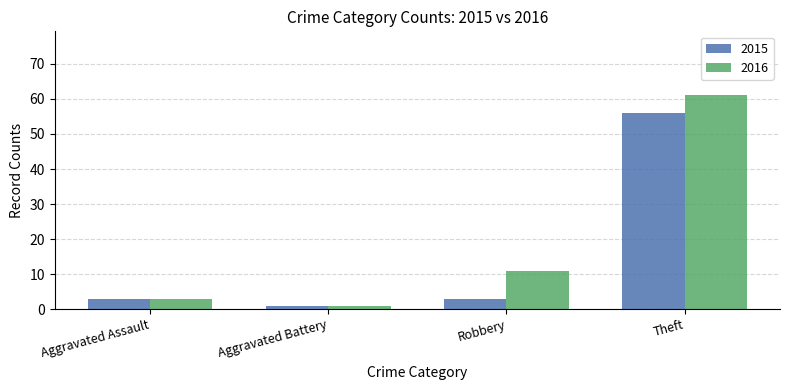

Is it true that 2016 equals 19 at Theft?

False